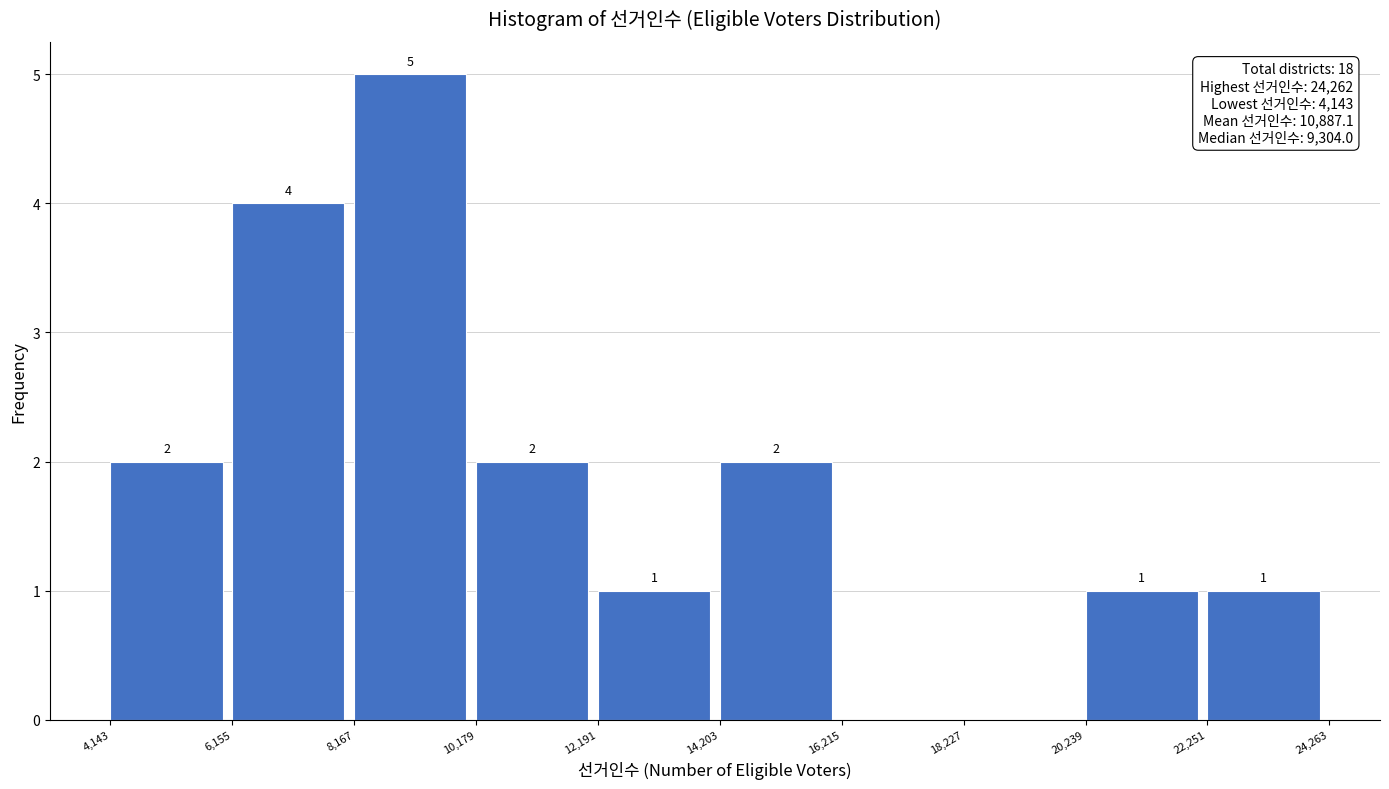

Which range on the x-axis has the tallest bar?

8,167 to 10,179